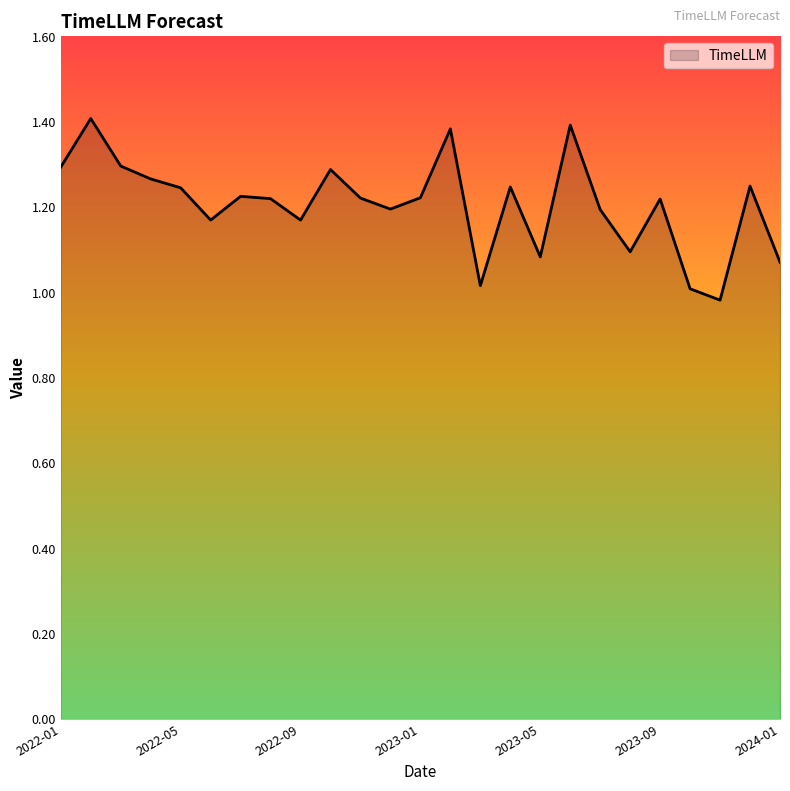

What is the difference between the maximum and minimum values?

0.4